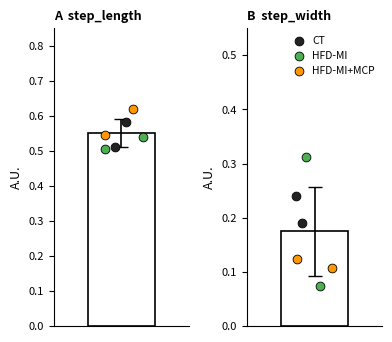

Which series has the largest total across all categories?

step_length